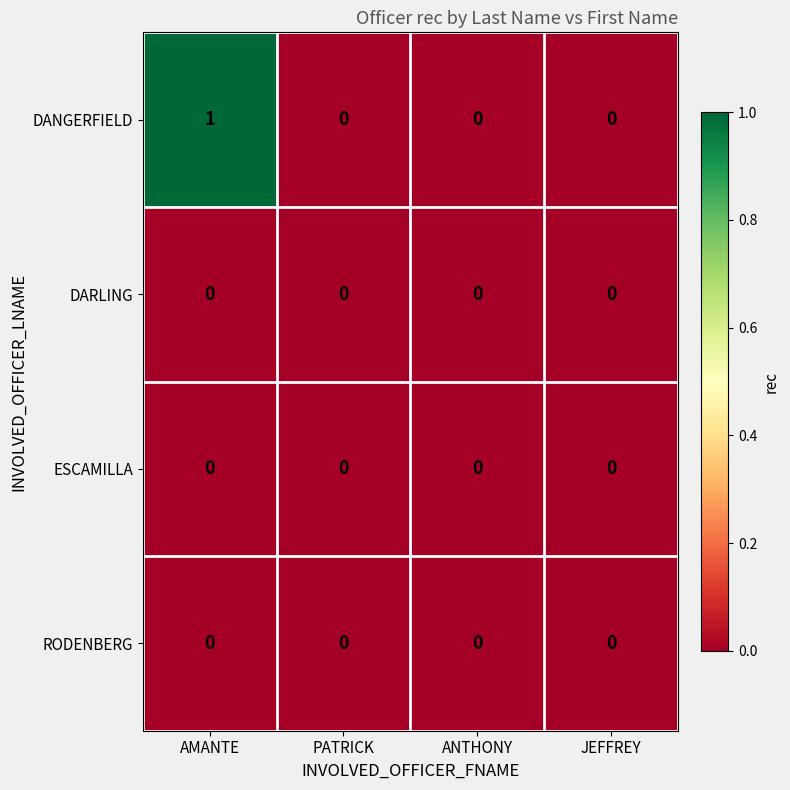

Between AMANTE and PATRICK, which series saw the biggest shift?

DANGERFIELD